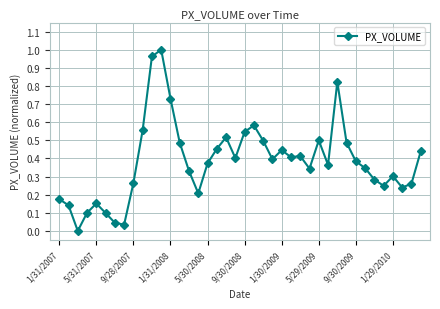

True or false: the data has more than 2 interior local peaks.

True